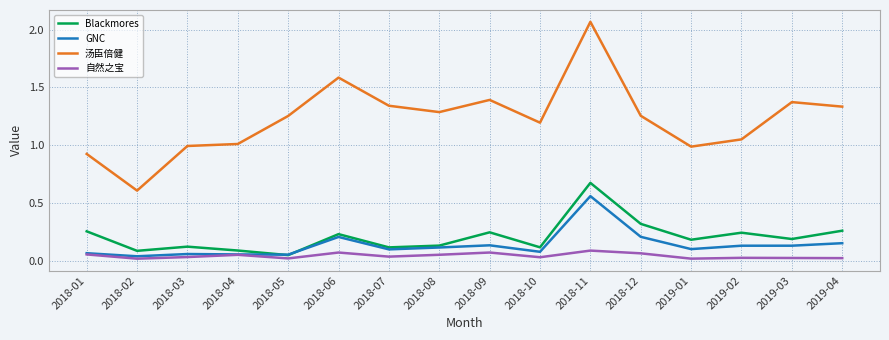

True or false: 汤臣倍健 and GNC intersect in this chart.

False